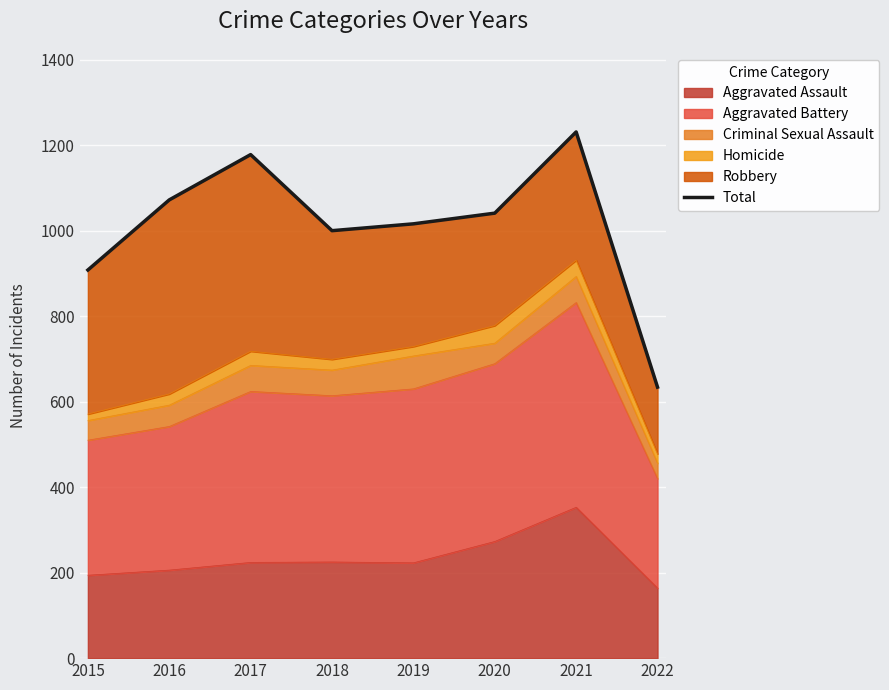

At which label does the data first exceed 1041?

2016